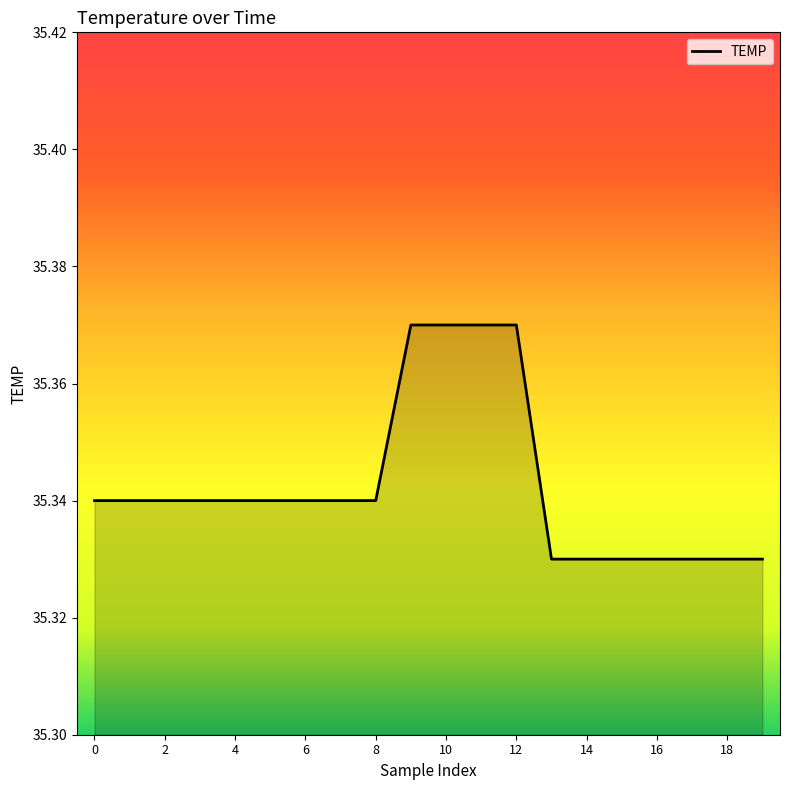

Does the chart display data point markers on the line(s)?

No